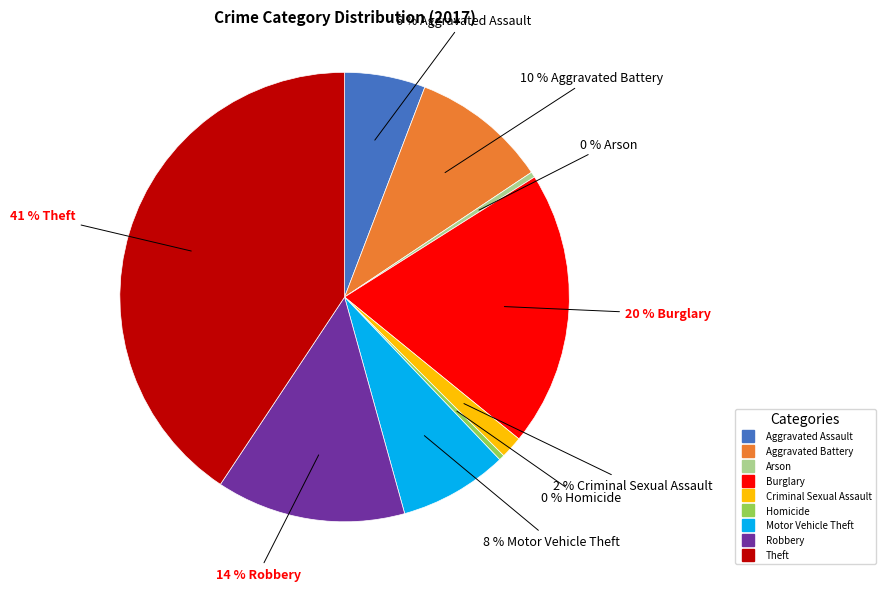

Do Arson and Burglary together represent more than half of the pie?

No